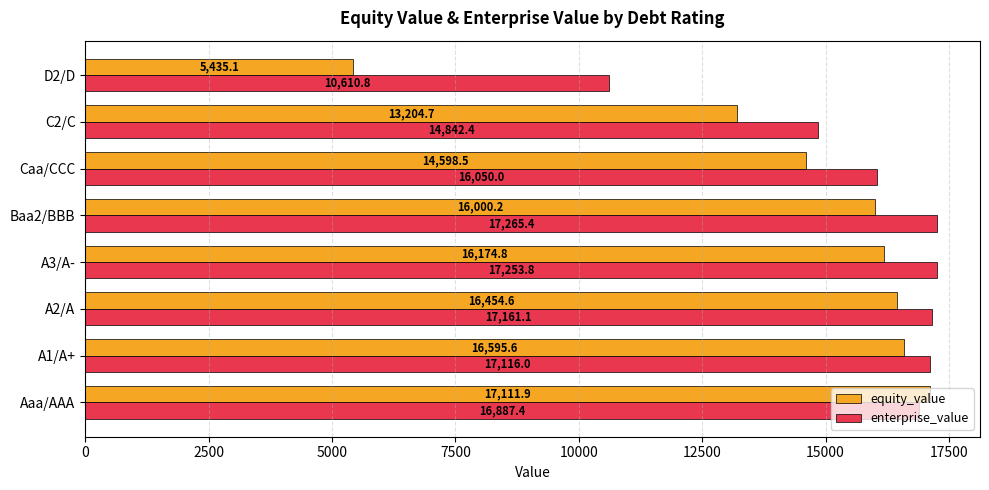

What is the average value of the enterprise_value series?

15898.4